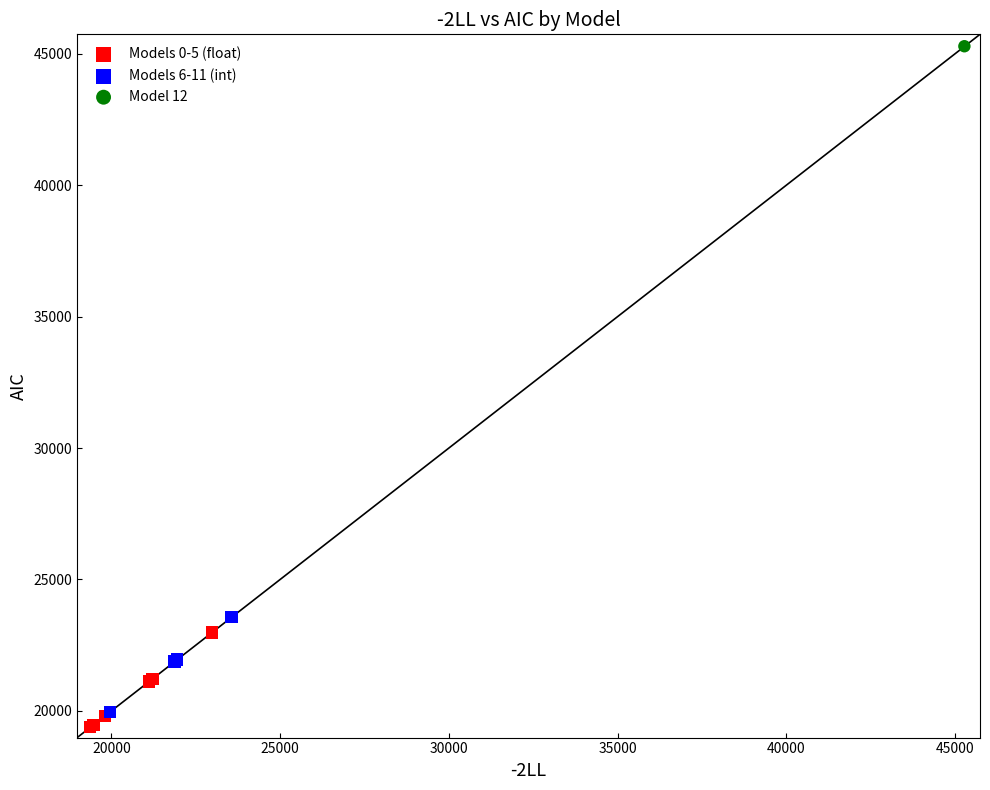

Which series contains the highest Y value?

Model 12